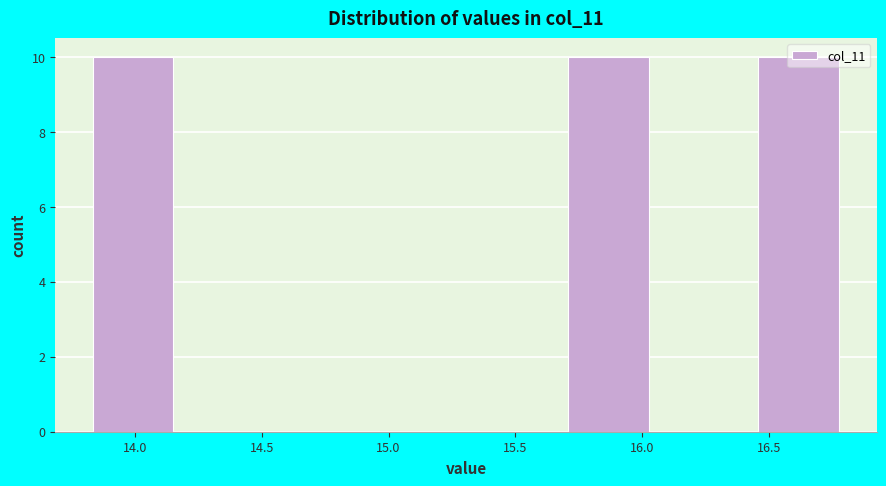

What is the height of the bar covering 13.85 to 14.20 on the x-axis? Neither the bar edges nor the heights are printed on the chart, so give them approximately, as read against the axes.

10